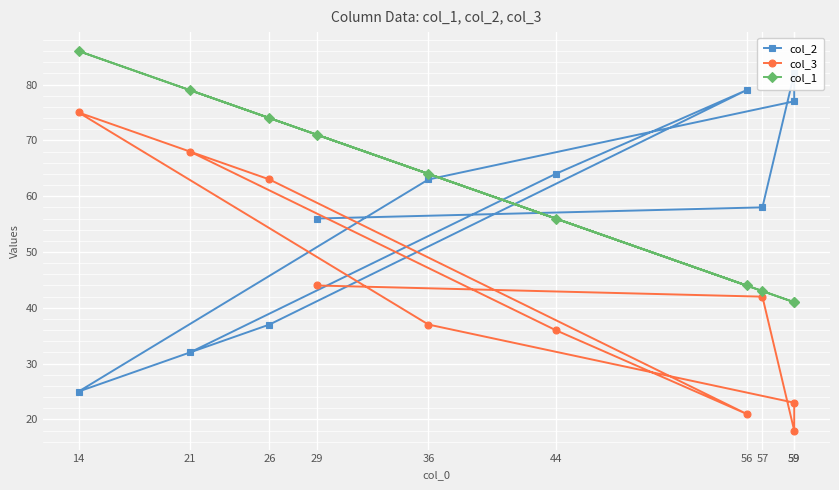

What are all the series names shown in the legend?

col_2, col_3, col_1